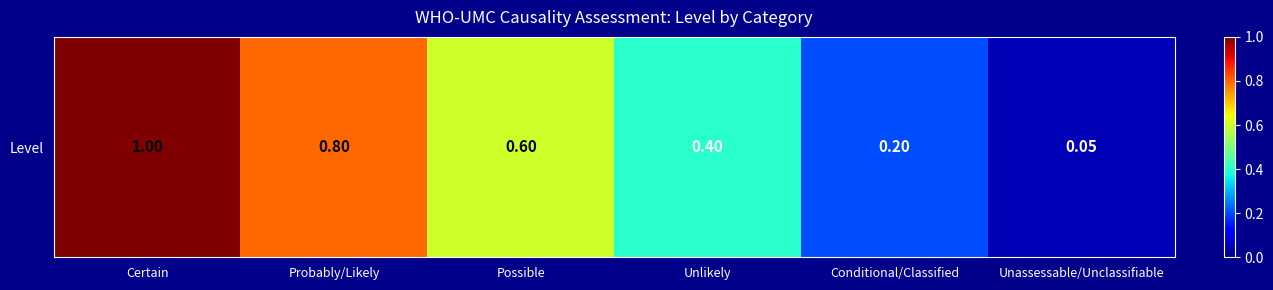

The chart shows a value of 0.6 at Possible. True or false?

True